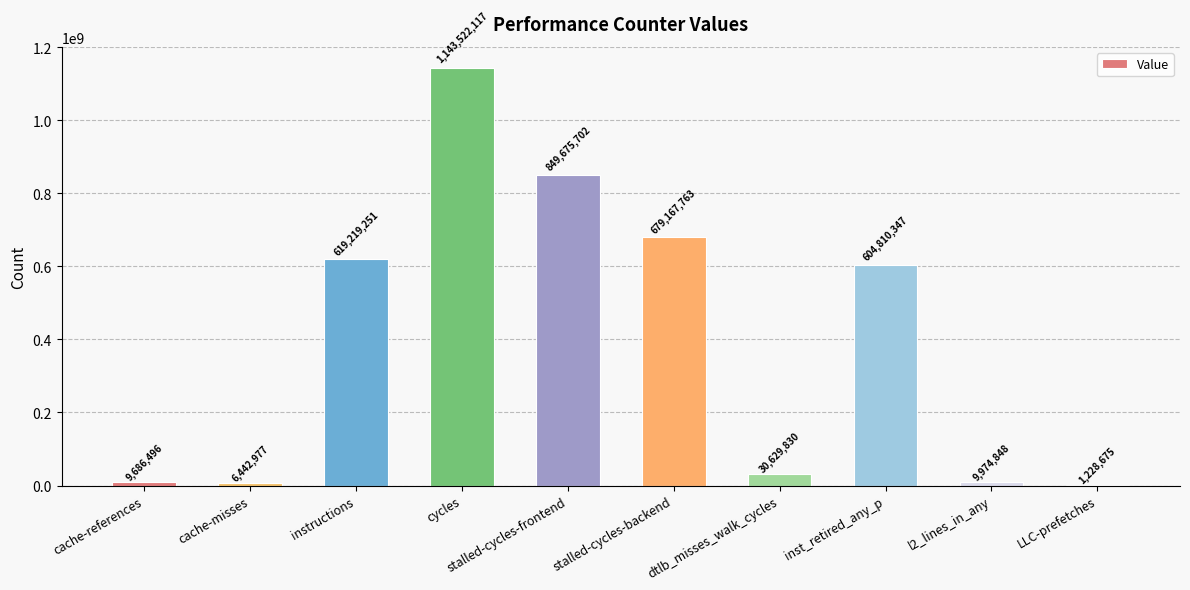

How many series are shown in this chart?

1